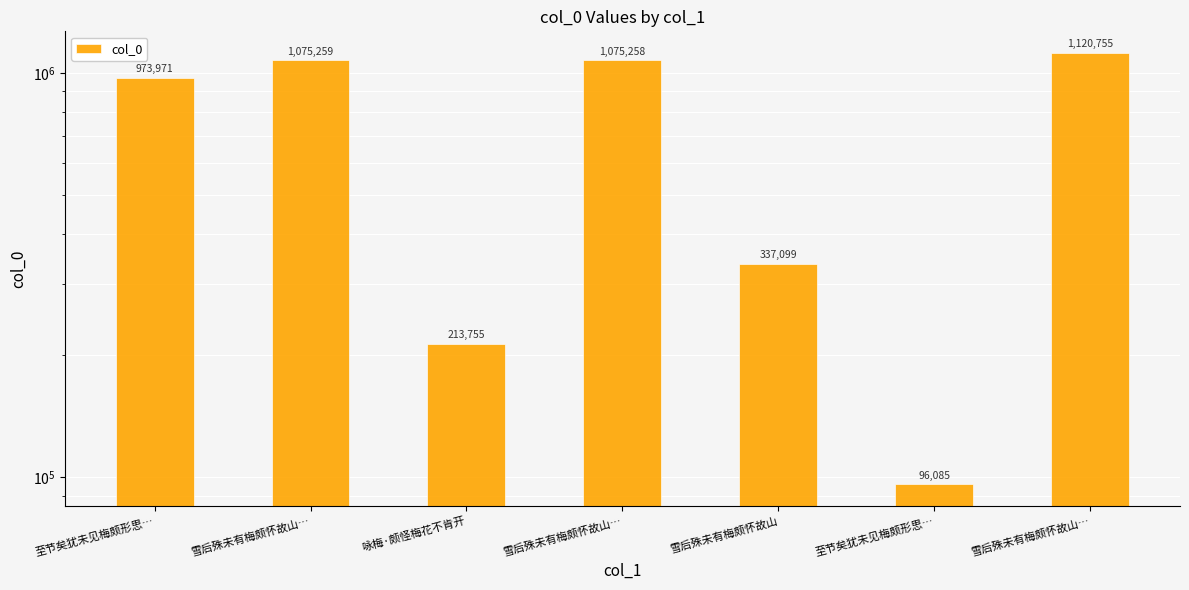

Approximately how many times larger is the value at 雪后殊未有梅颇怀故山… compared to 咏梅·颇怪梅花不肯开?

5.0